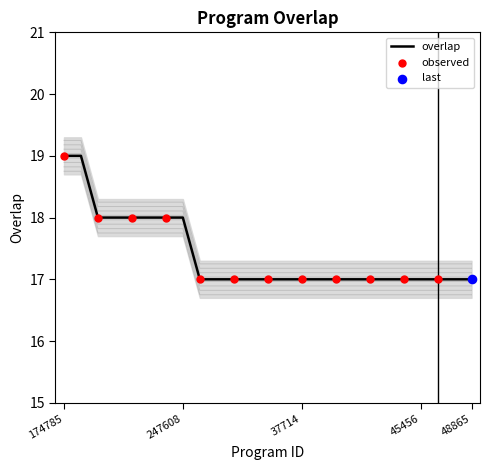

Between 37778 and 37721, which is larger?

37778